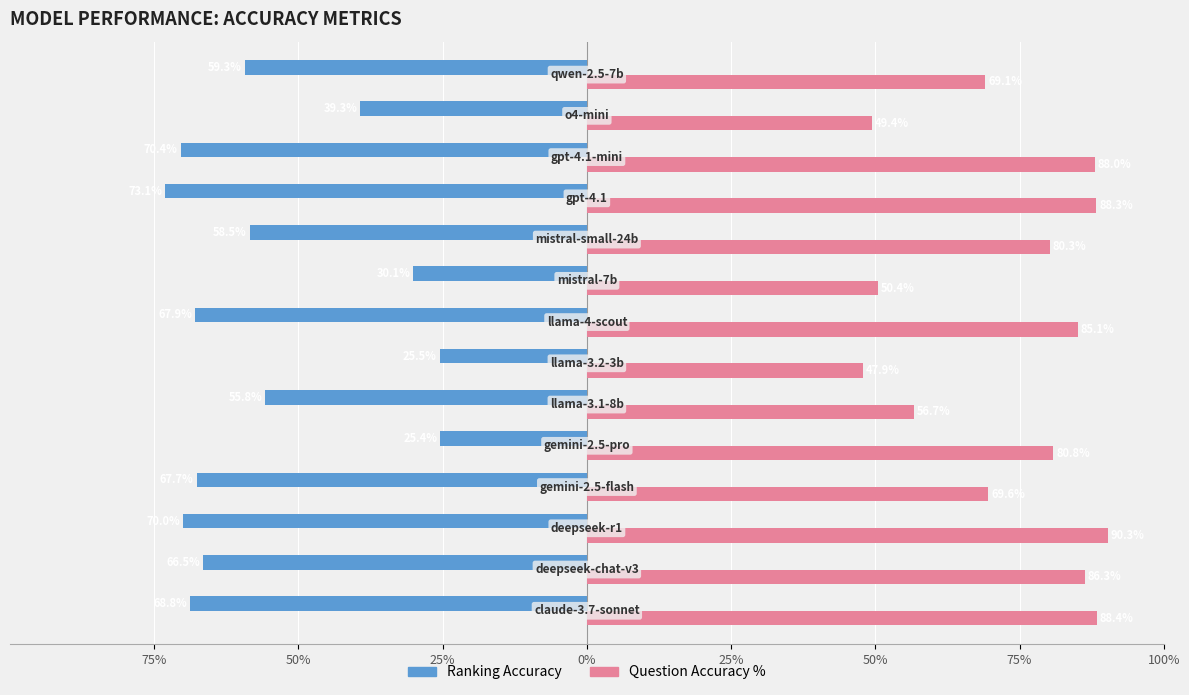

What are all the series names shown in the legend?

Ranking Accuracy, Question Accuracy %